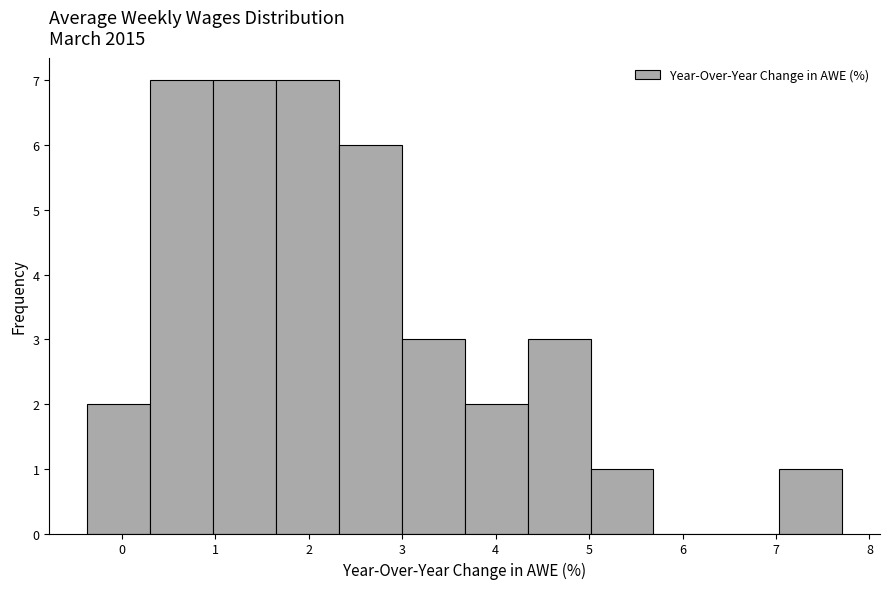

What is the height of the bar covering 1.6 to 2.3 on the x-axis? Neither the bar edges nor the heights are printed on the chart, so give them approximately, as read against the axes.

7